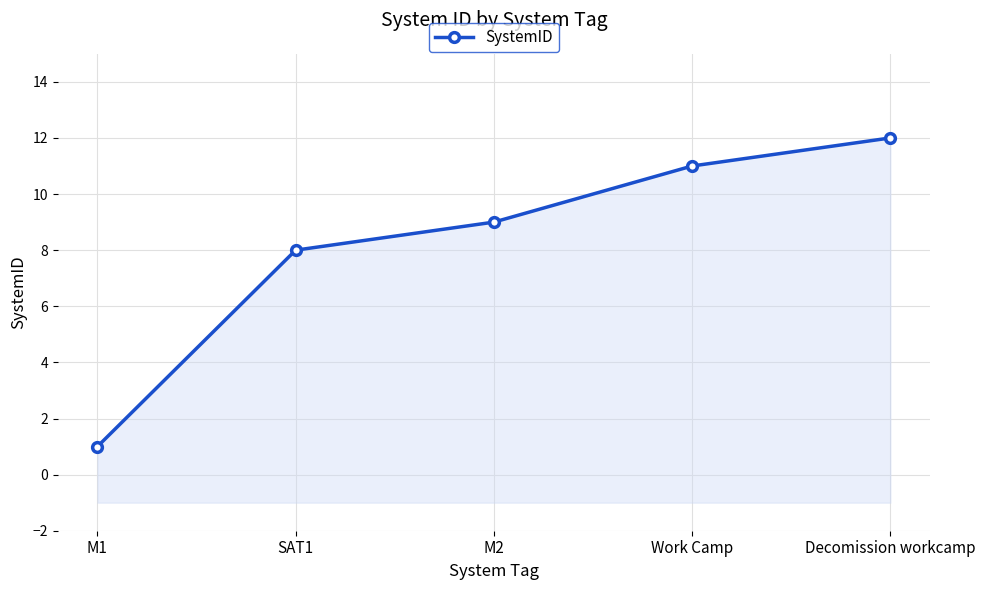

Does the chart display data point markers on the line(s)?

Yes